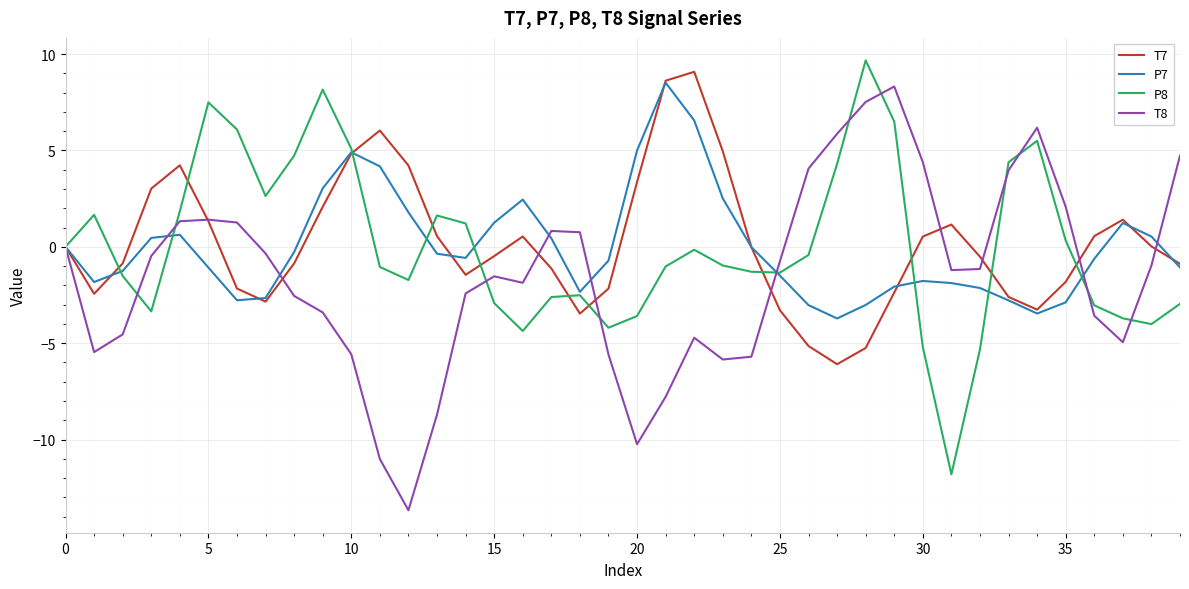

What is the lowest value of the P8 series?

-11.8